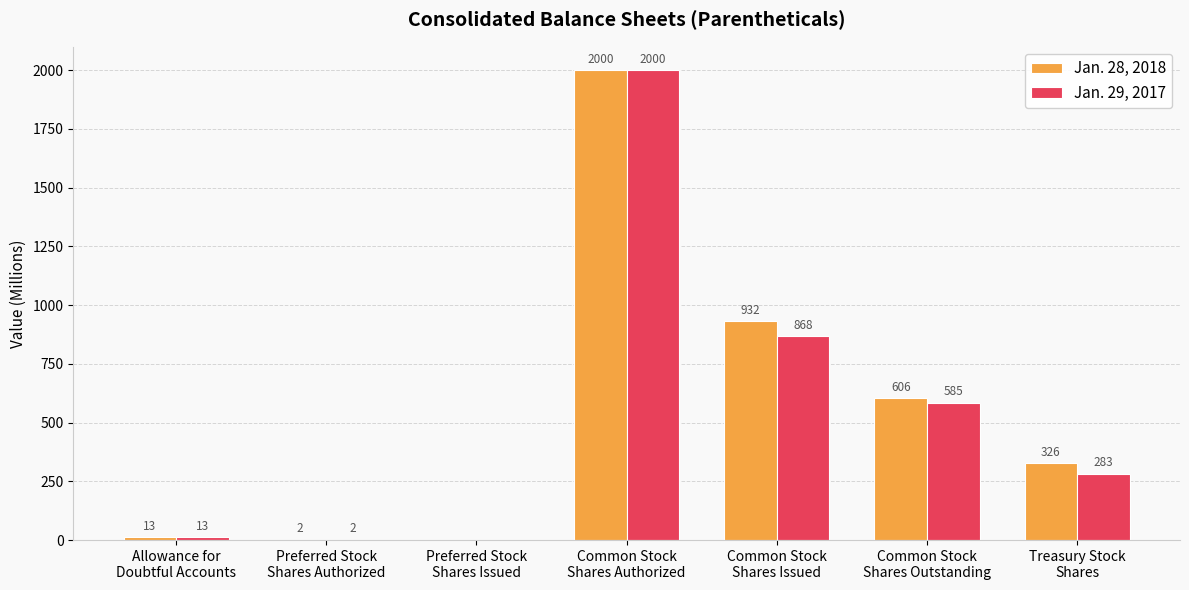

What is the sum of all Jan. 29, 2017 values?

3751